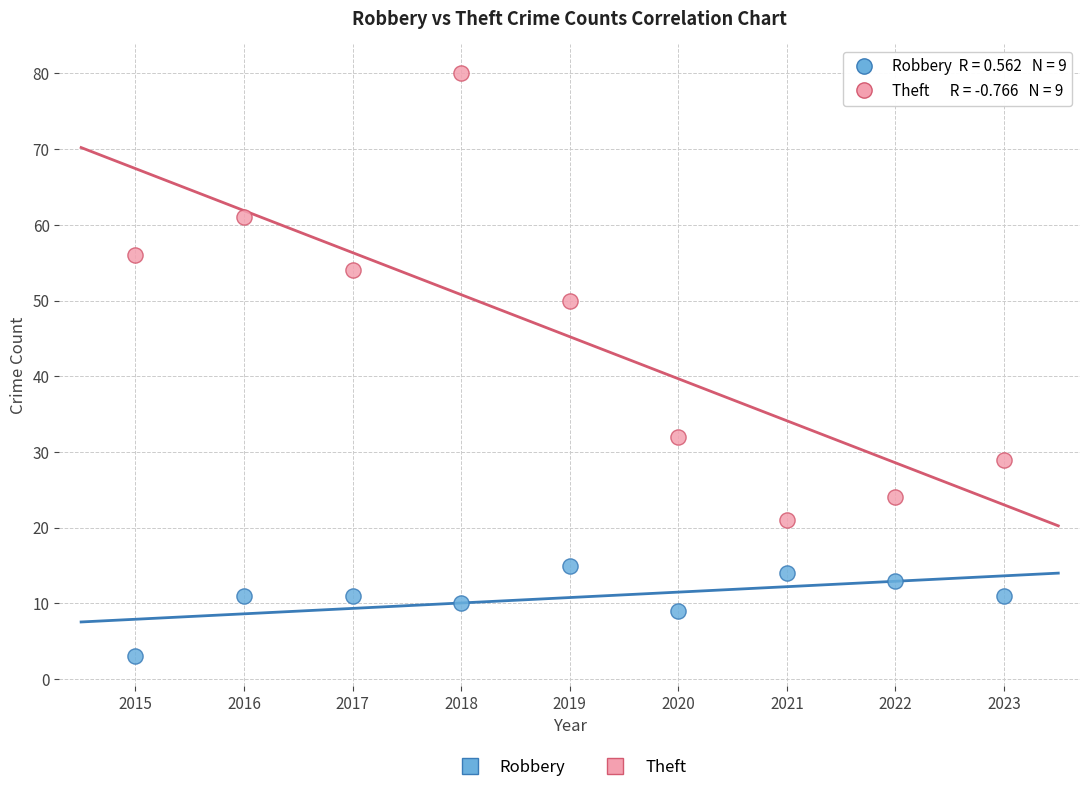

Which series contains the lowest Y value?

Robbery